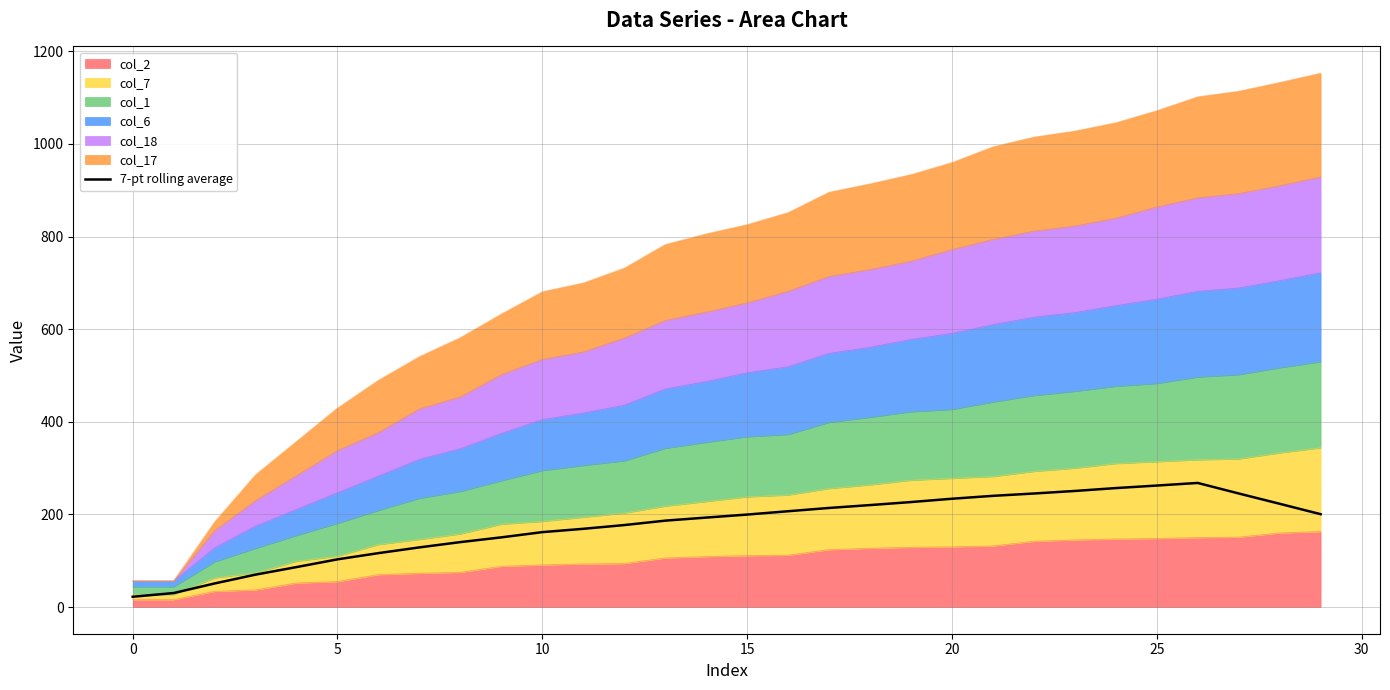

True or false: there are more than 1 points higher than both neighbors.

False